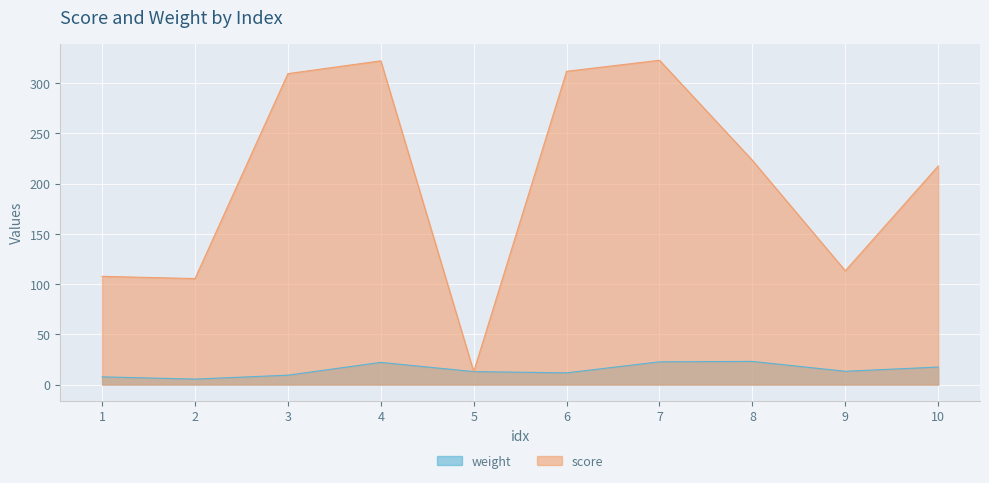

What is the maximum value for score?

322.6